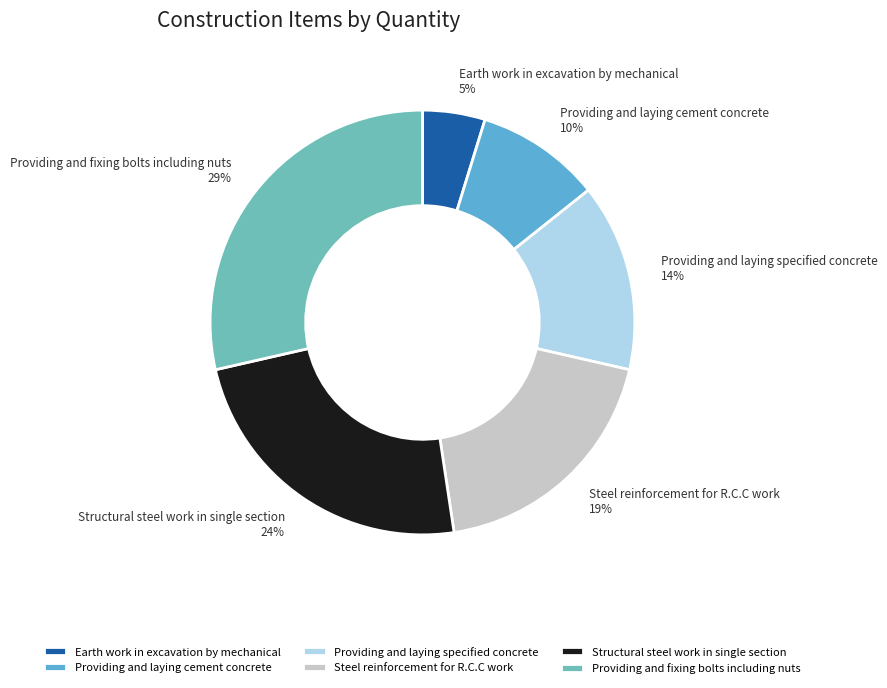

To the nearest percent, what portion does Providing and laying specified concrete represent?

14%